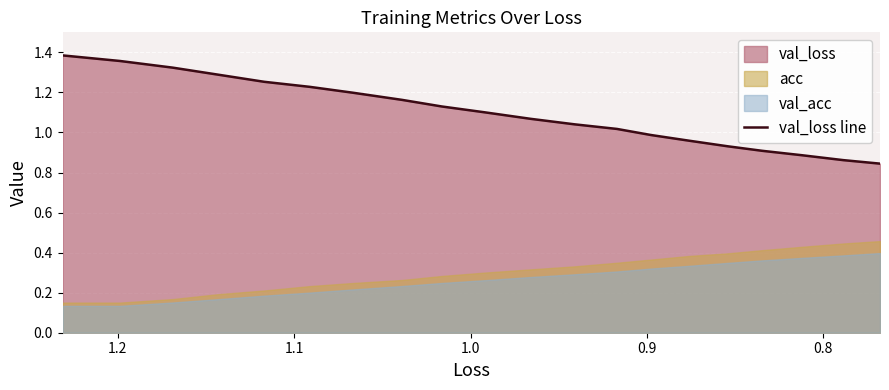

How many data points are less than 1?

7